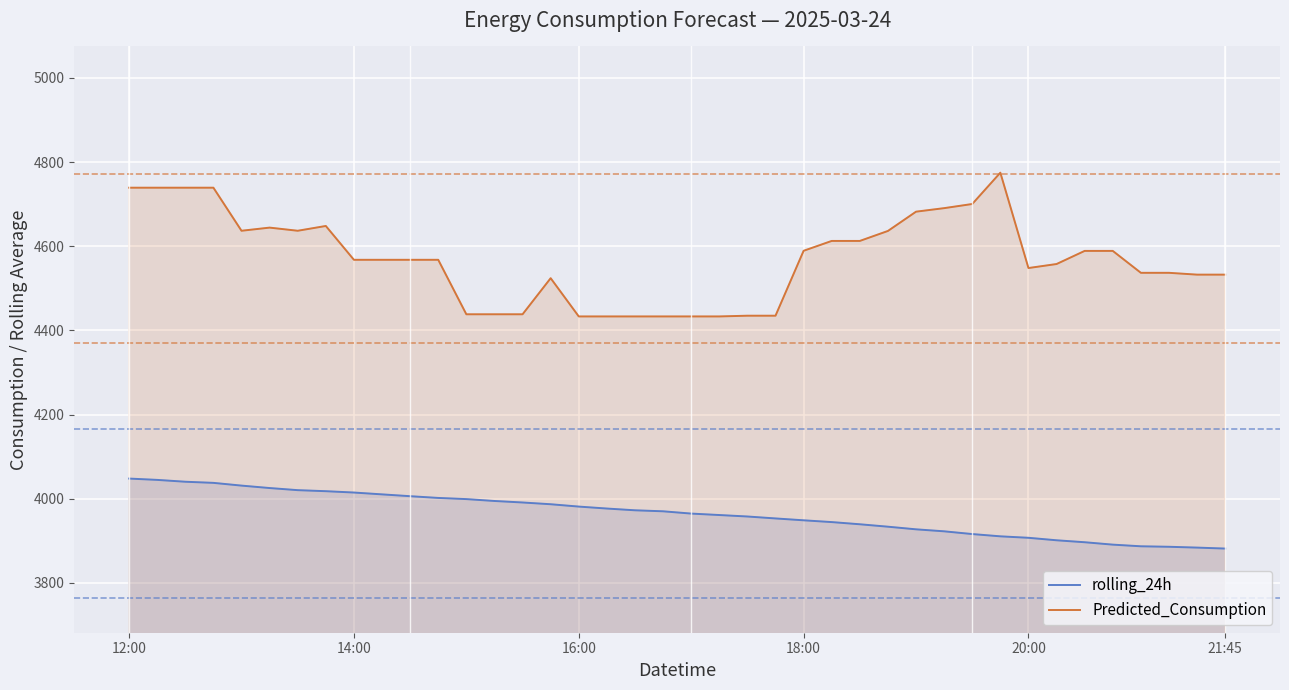

At which category is the sum across all series the highest?

12:00